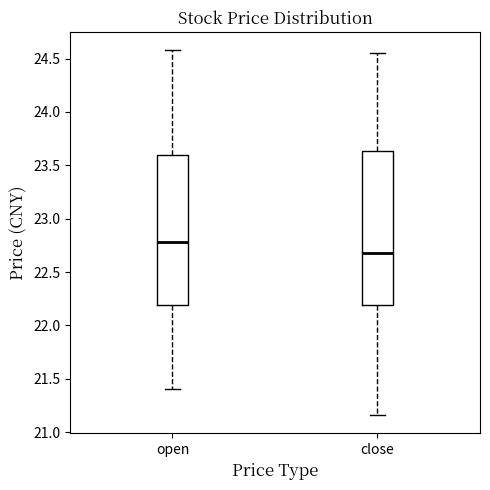

Where is the lower edge of the box for close on the y-axis? The values are not printed on the chart, so give them approximately, as read against the axis.

22.20